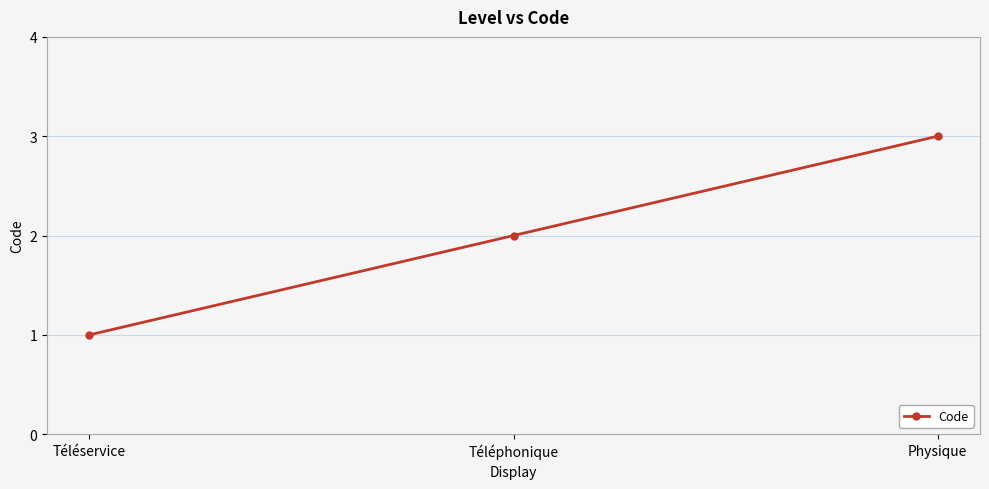

Does the chart have visible grid lines?

Yes